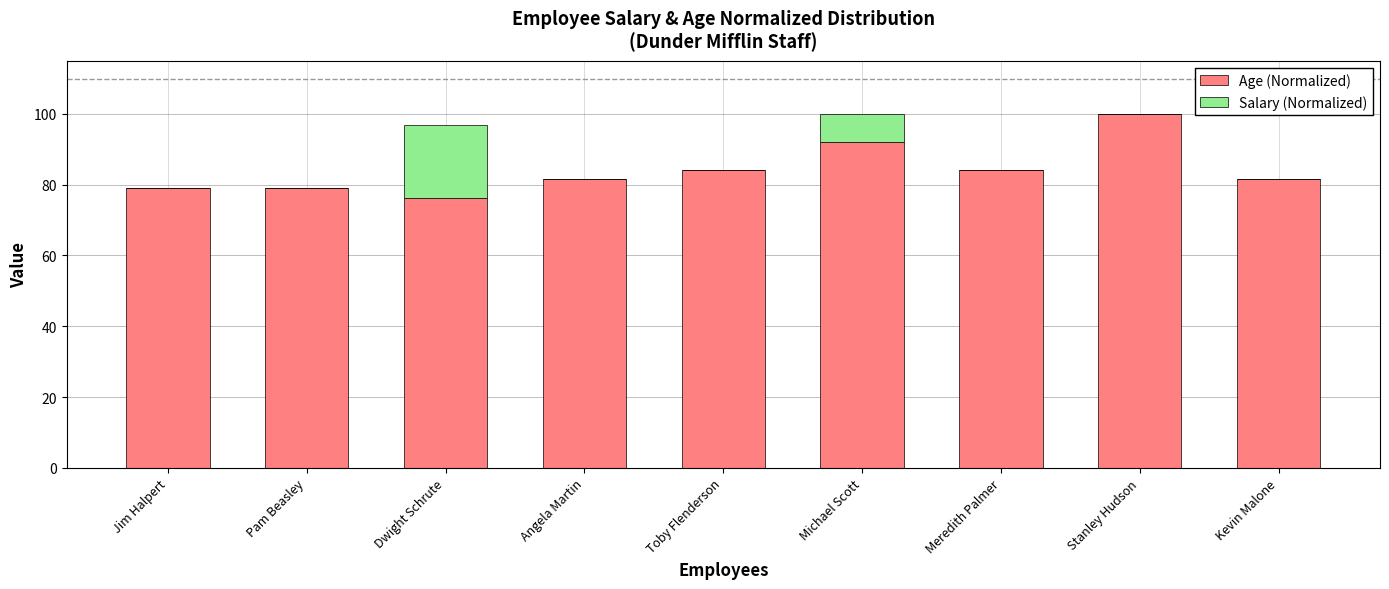

What is the total value across all series at Jim Halpert?

78.9